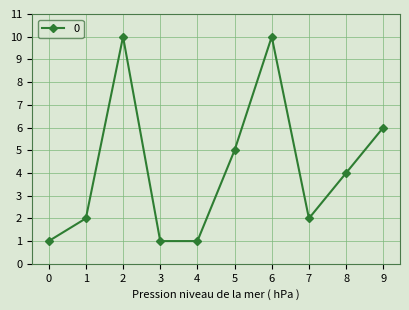

Between 1 and 9, which is larger?

9